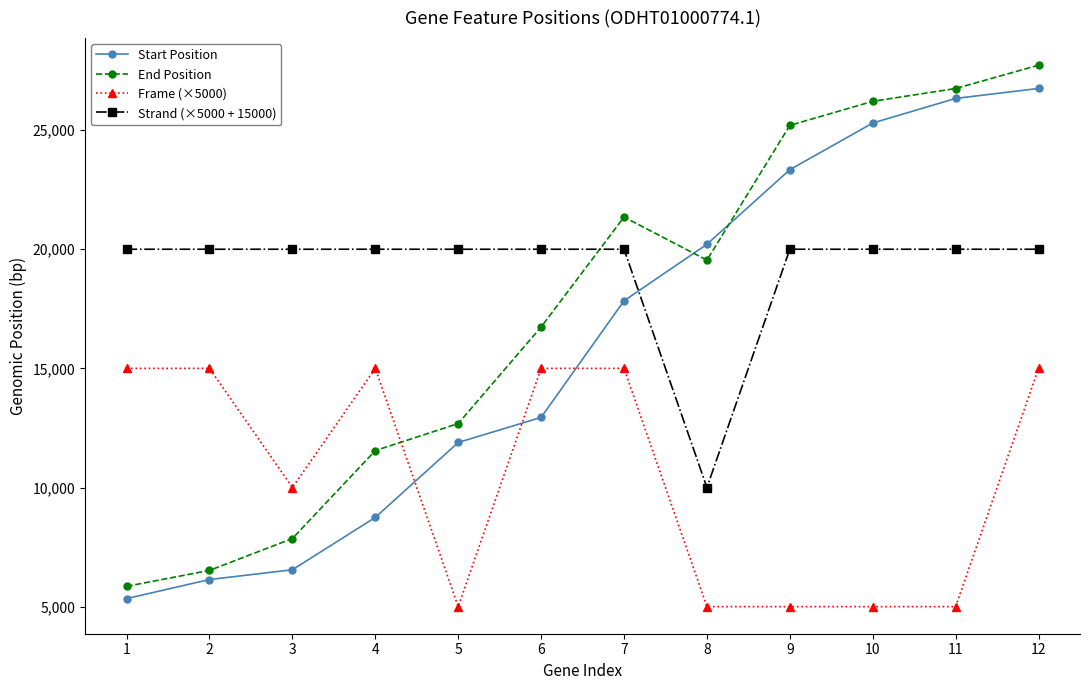

At which label does Strand (×5000 + 15000) reach its minimum?

8